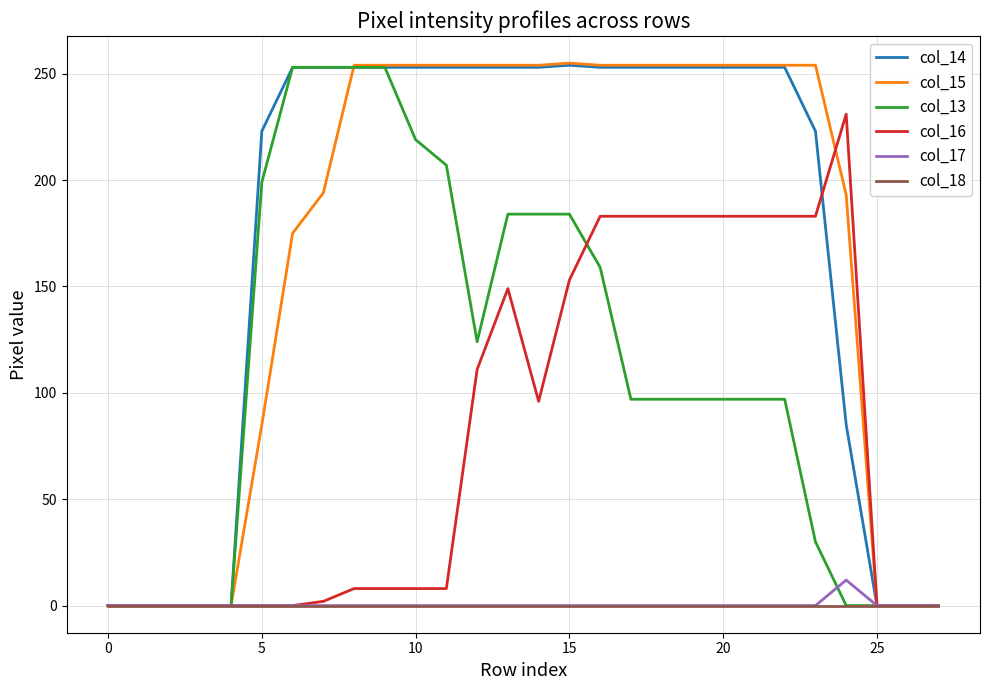

What is the maximum value shown in the chart?

255